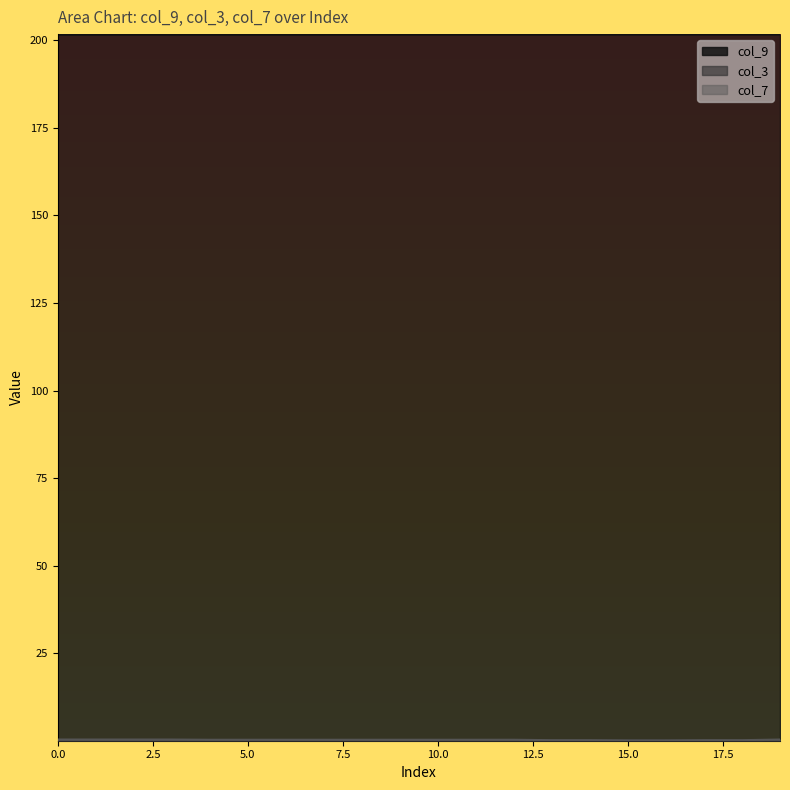

What is the total value across all series at 4?

202.1